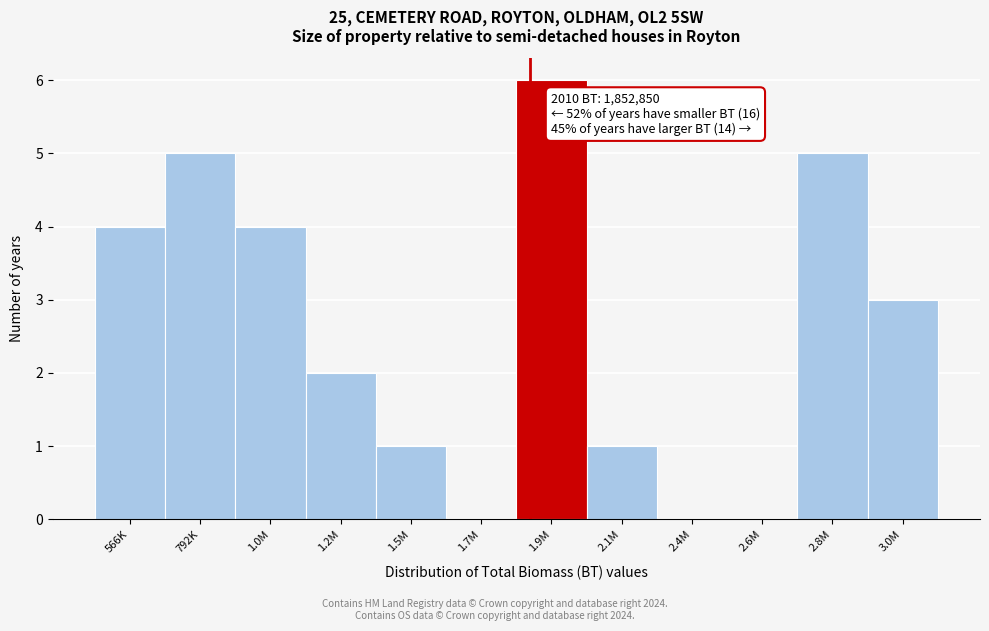

Reading left to right, list all the values displayed in this chart.

566K=4	792K=5	1.0M=4	1.2M=2	1.5M=1	1.7M=0	1.9M=6	2.1M=1	2.4M=0	2.6M=0	2.8M=5	3.0M=3